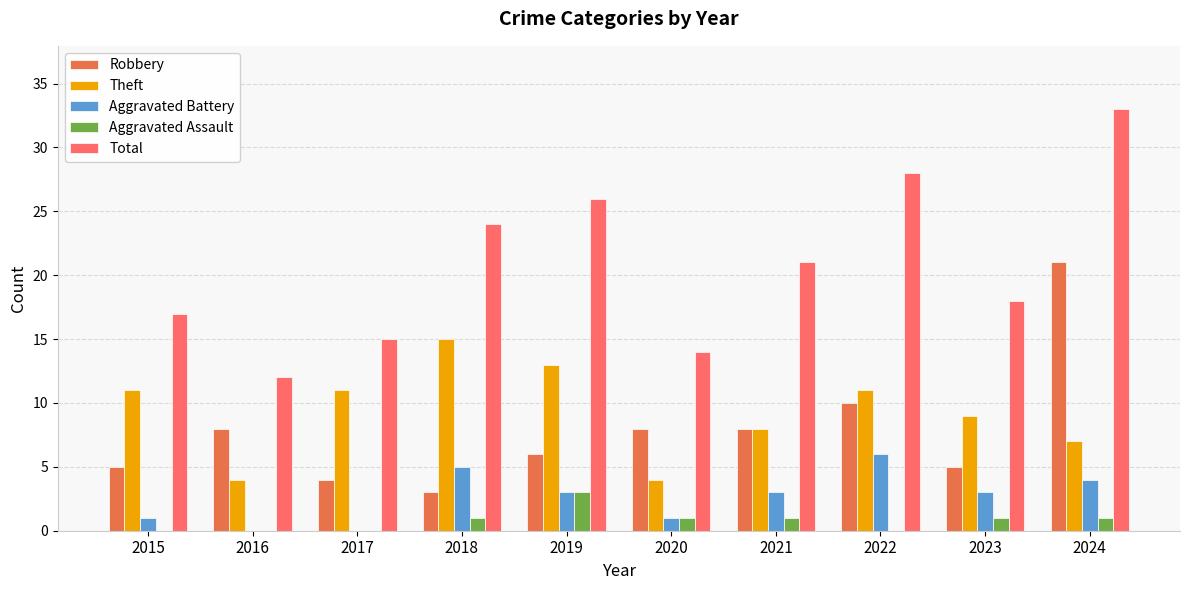

What is the total value across all series at 2017?

30